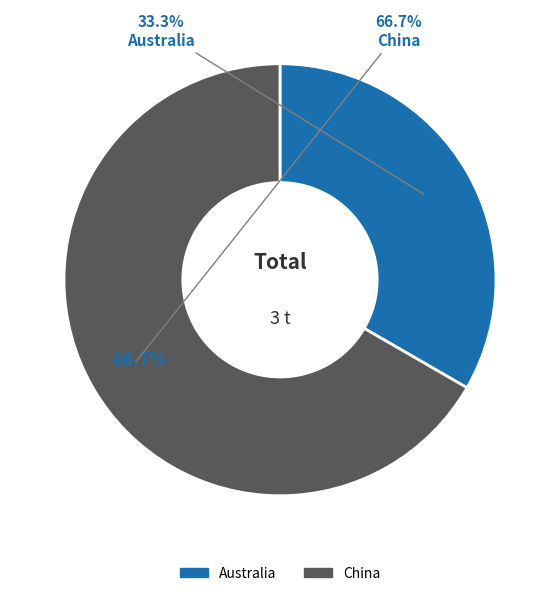

To the nearest percent, what portion does Australia represent?

33%